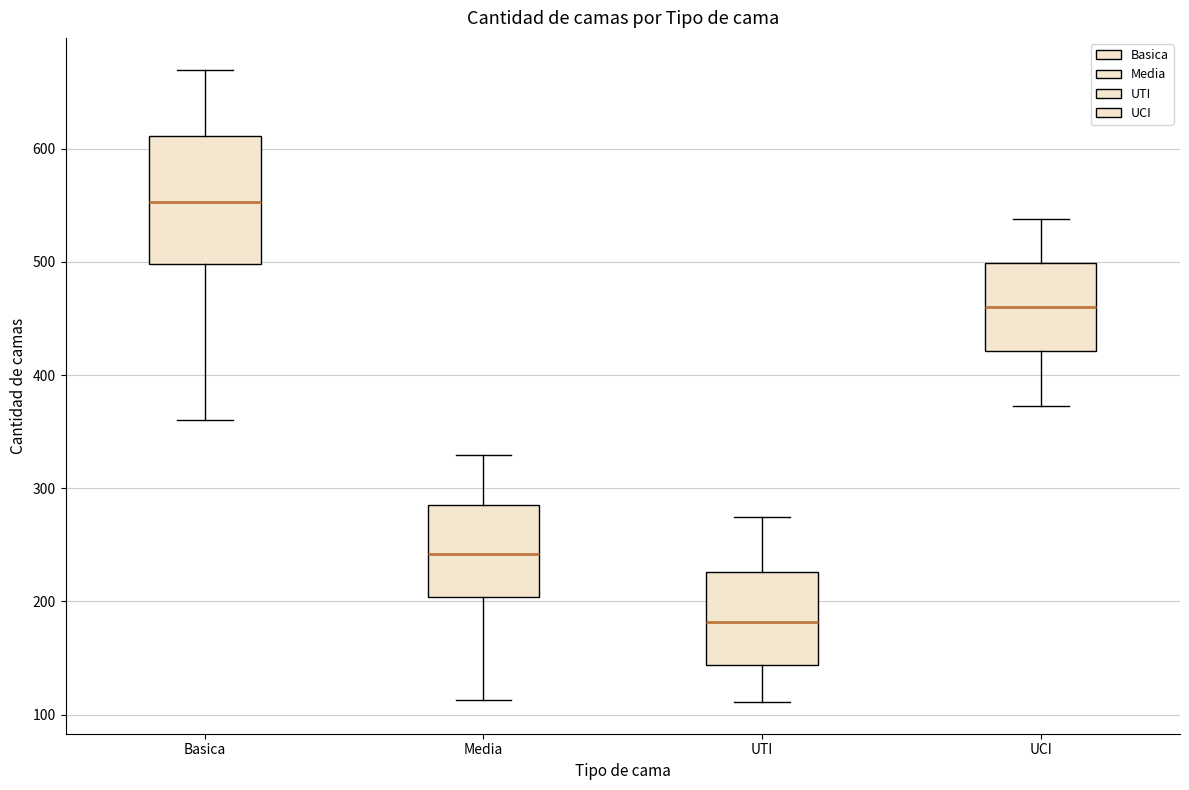

Reading left to right, transcribe this box plot: for each box, give where its median line is, the range the box spans, and where its two whiskers end, as read against the y-axis. The values are not printed on the chart, so give them approximately, as read against the axis.

Basica: median 550, box 500 to 610, whiskers 360 to 670
Media: median 240, box 200 to 290, whiskers 110 to 330
UTI: median 180, box 140 to 230, whiskers 110 to 280
UCI: median 460, box 420 to 500, whiskers 370 to 540